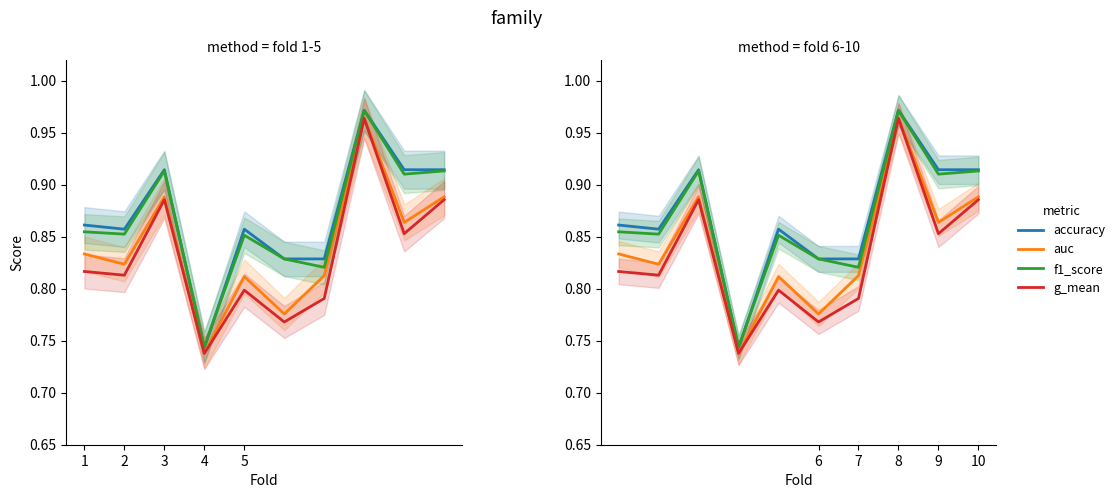

What is the difference between the maximum and minimum values in the accuracy series?

0.2